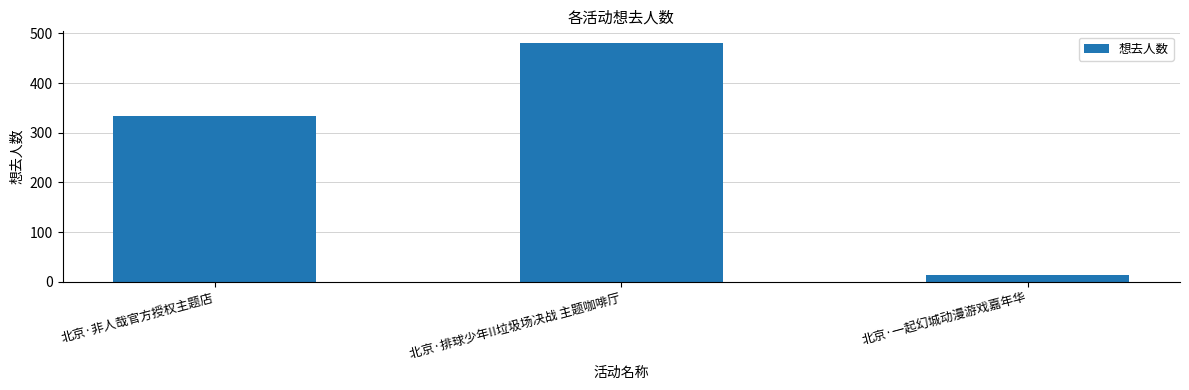

Which category has the highest value across all series?

北京·排球少年!!垃圾场决战 主题咖啡厅